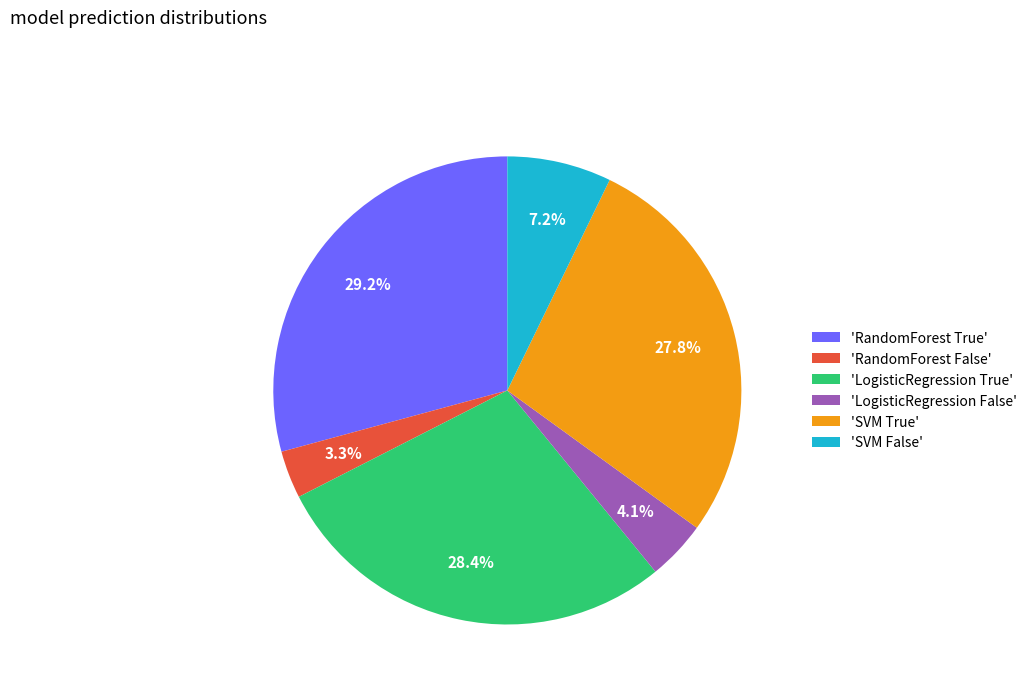

Which category has the biggest portion of the pie?

'RandomForest True'